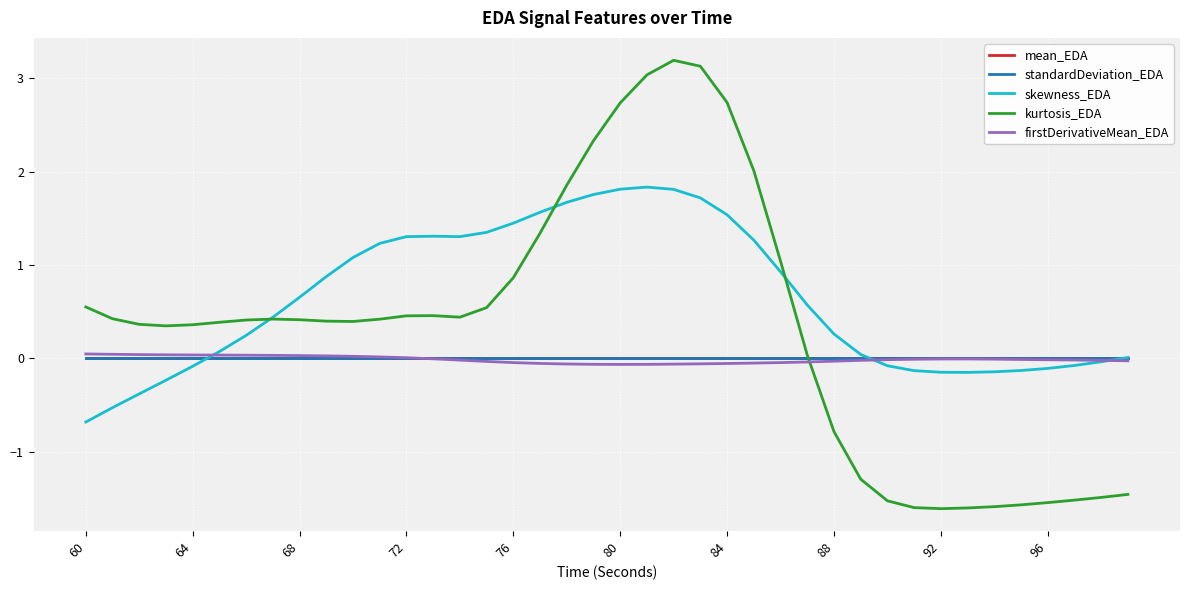

Which series has the largest total across all categories?

skewness_EDA